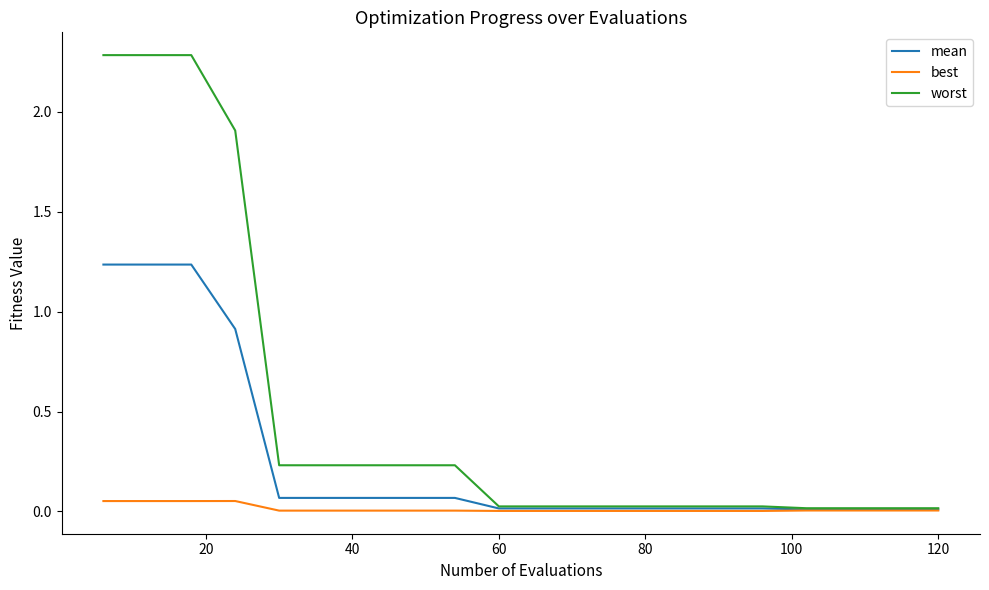

Is this an area chart (filled region under the line)?

No